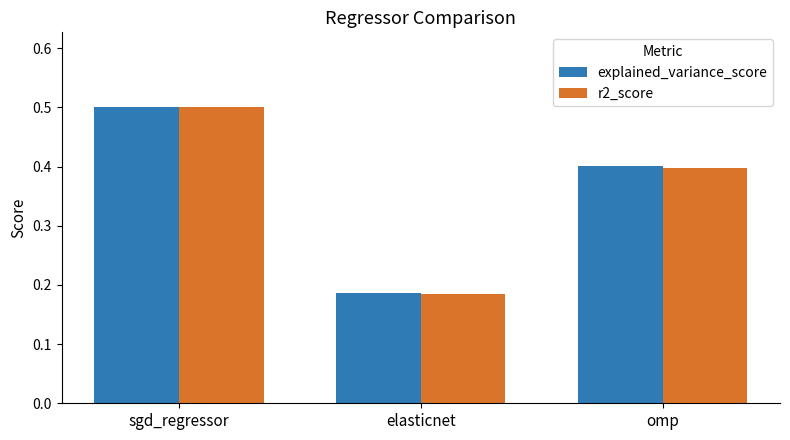

At which label does r2_score reach its minimum?

elasticnet